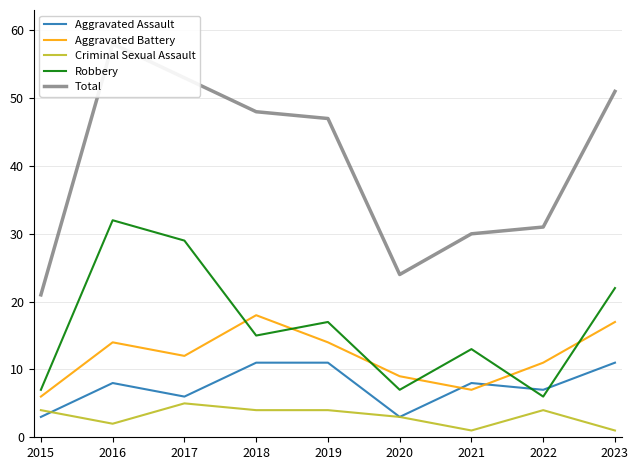

Rank the categories by Aggravated Assault value from lowest to highest.

2015, 2020, 2017, 2022, 2016, 2021, 2018, 2019, 2023